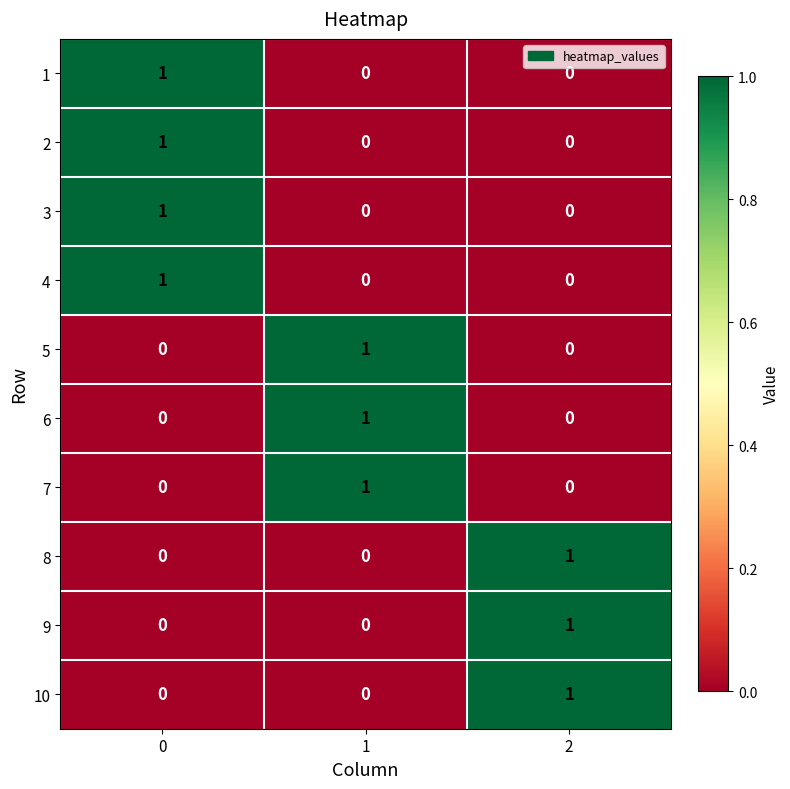

How many 8 values are between 0 and 1?

3